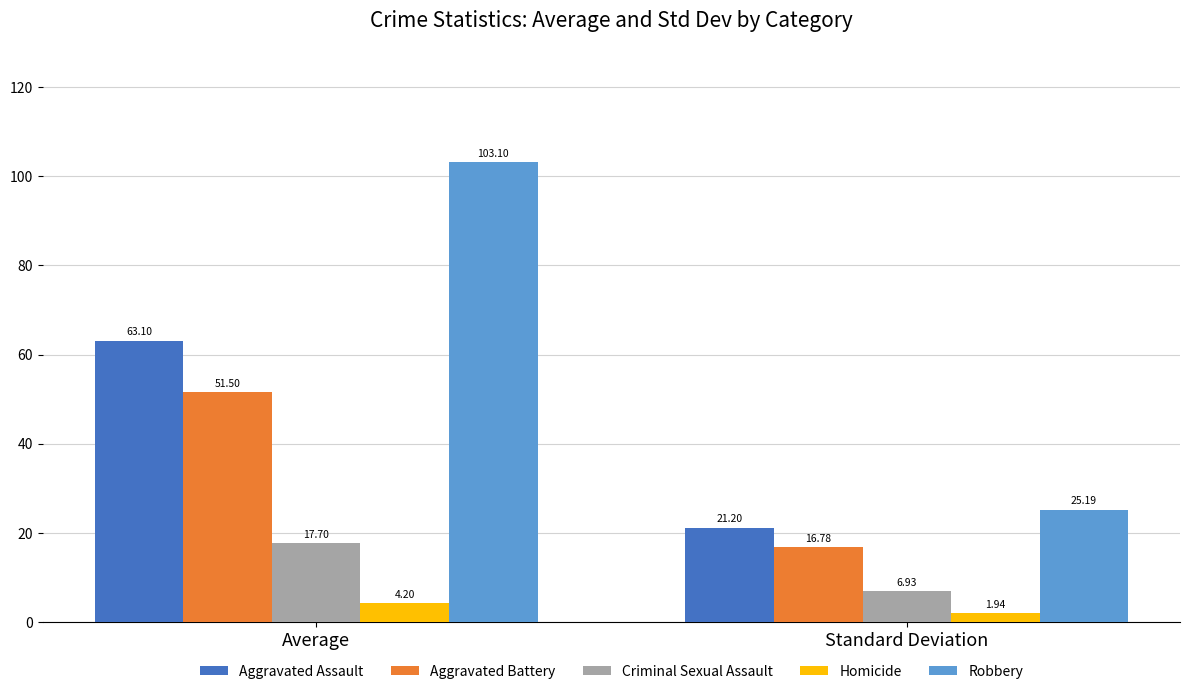

At which label does Aggravated Battery first exceed 51?

Average